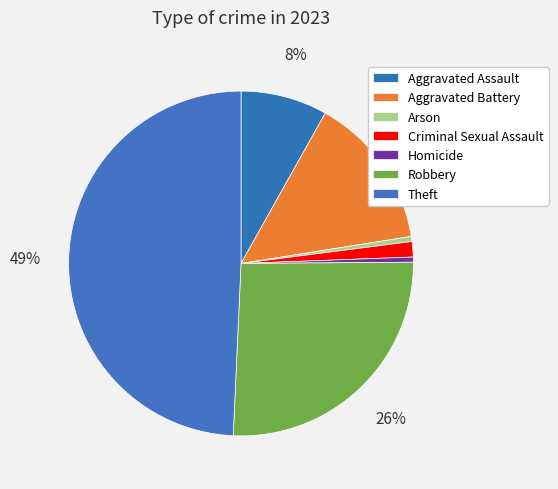

Combined, do Robbery and Aggravated Assault account for over 50%?

No